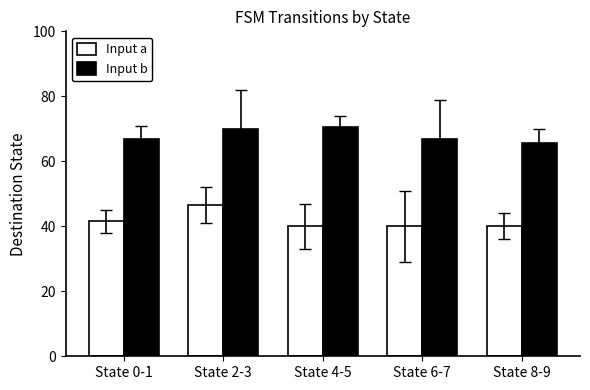

What position from the left is State 8-9?

5